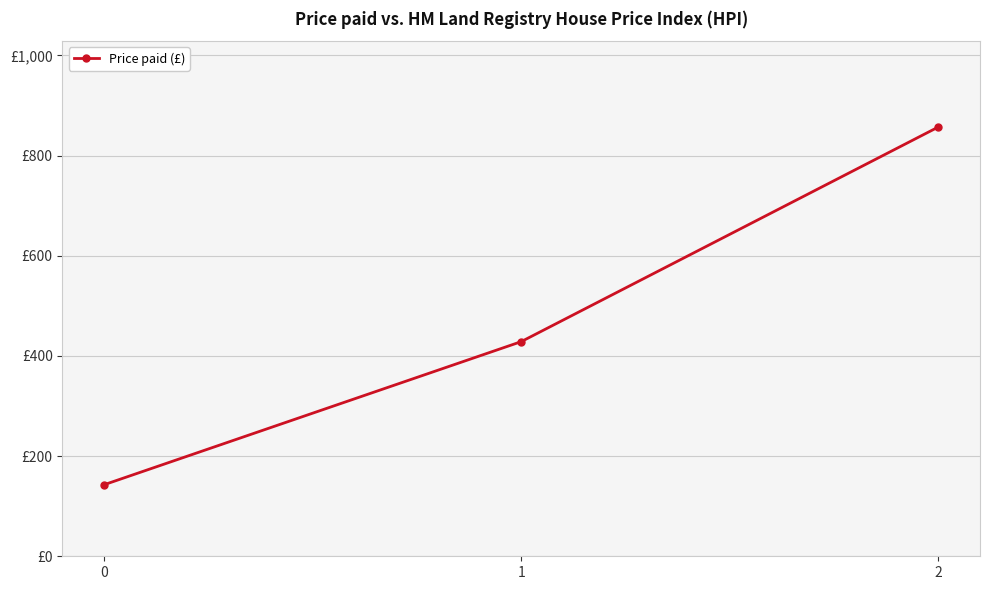

Does the chart display data point markers on the line(s)?

Yes